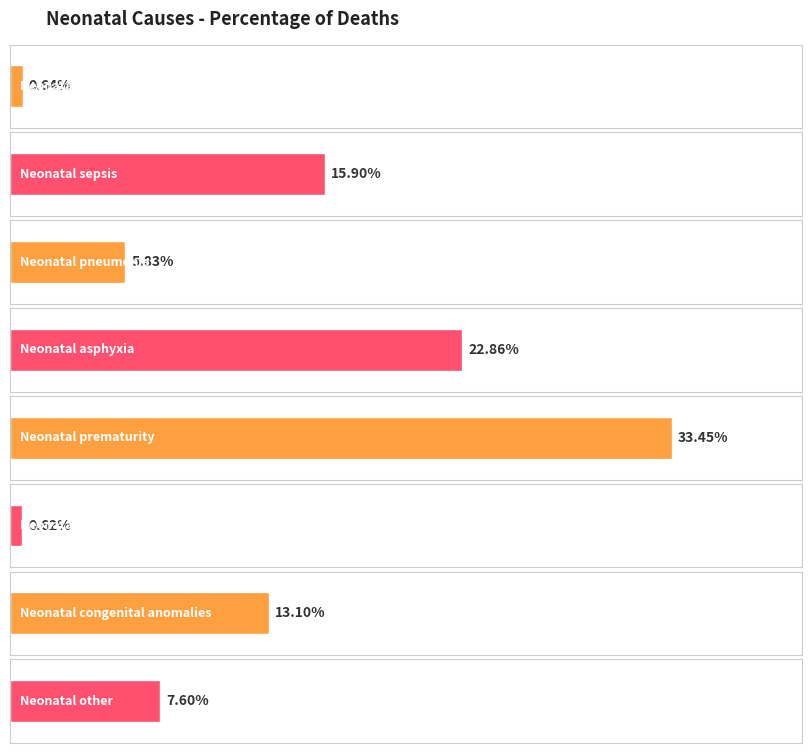

Count the number of data series in this chart.

1